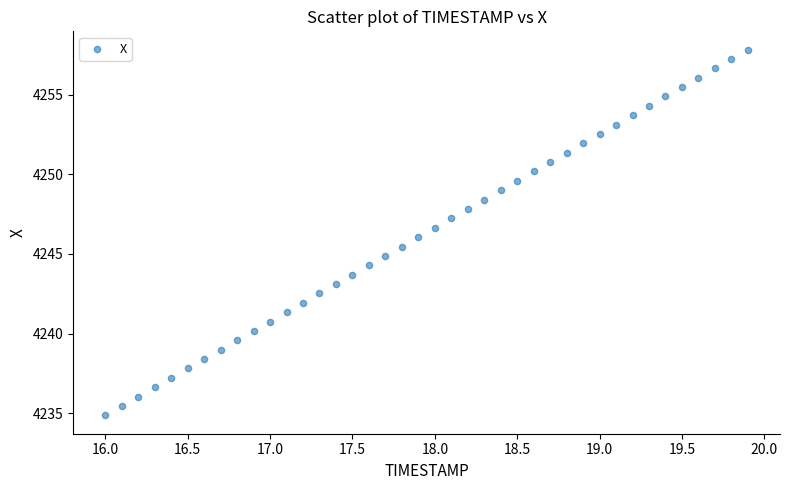

What is the range of Y values (max minus min)?

23.0